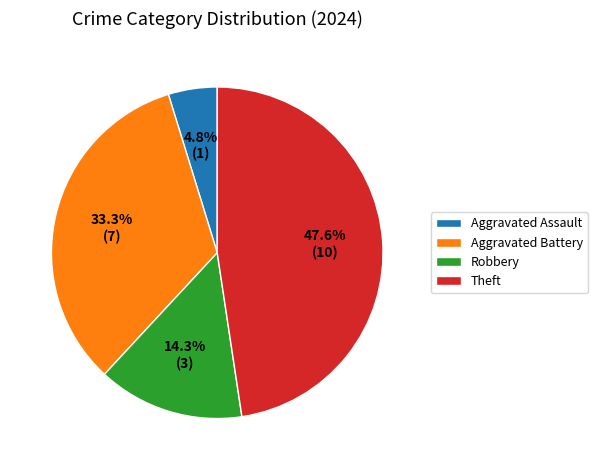

Do Robbery and Aggravated Assault together represent more than half of the pie?

No